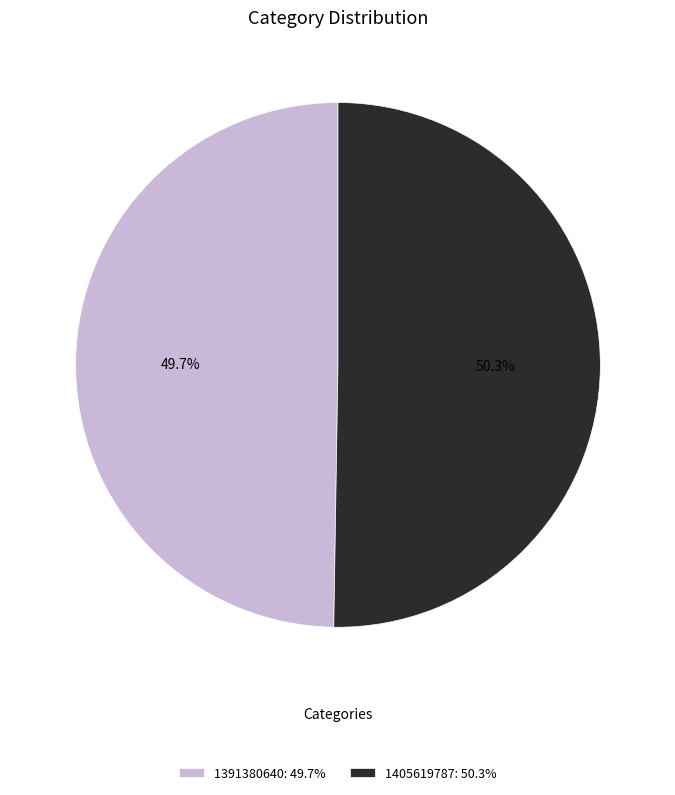

To the nearest percent, what is the difference between the 1391380640 and 1405619787 slice percentages?

1%